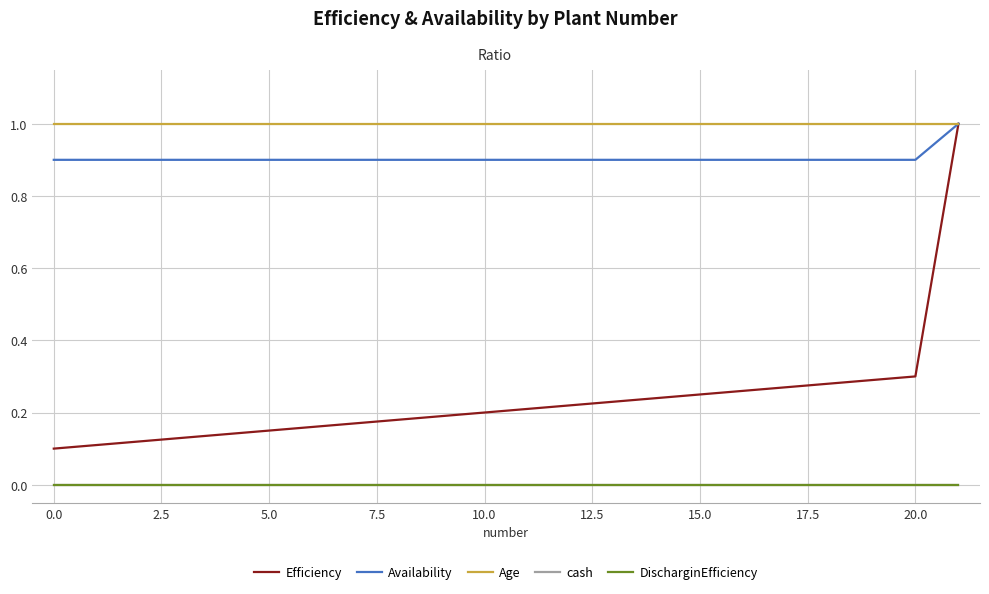

Does the chart have visible grid lines?

Yes